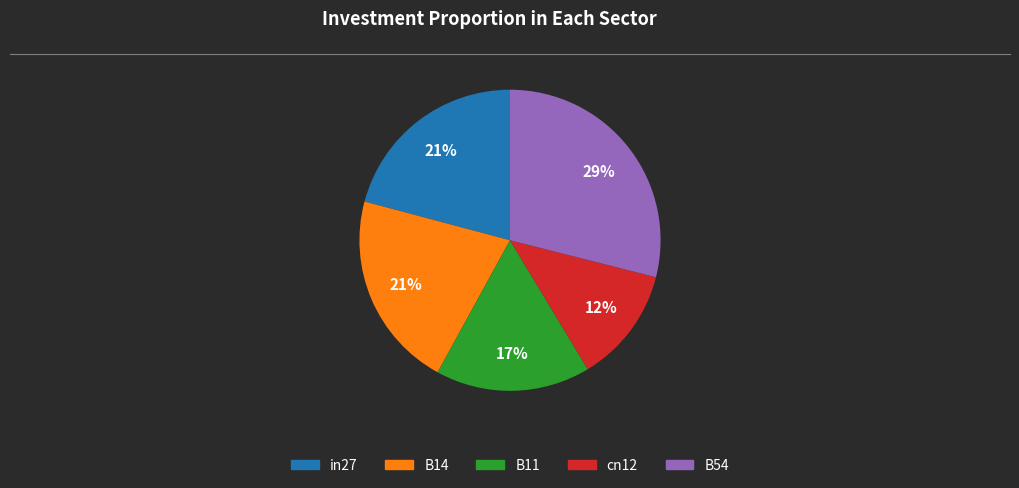

To the nearest percent, what is the combined percentage of cn12 and B54?

41%